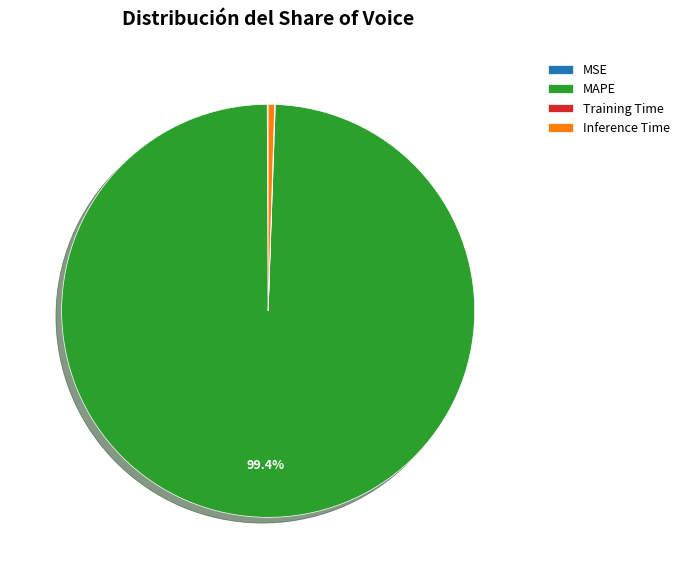

What is the largest slice in the pie chart?

MAPE